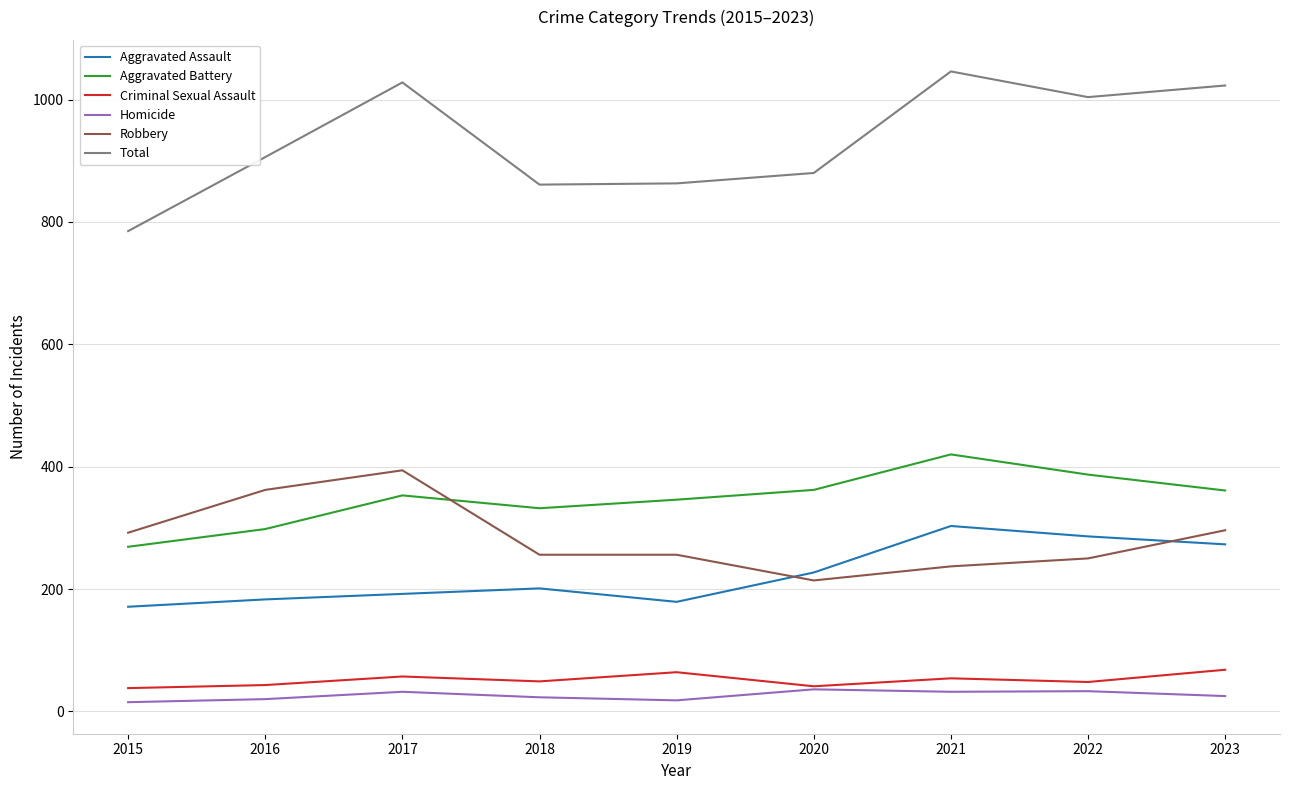

What is the difference between the highest and lowest values at 2020?

844